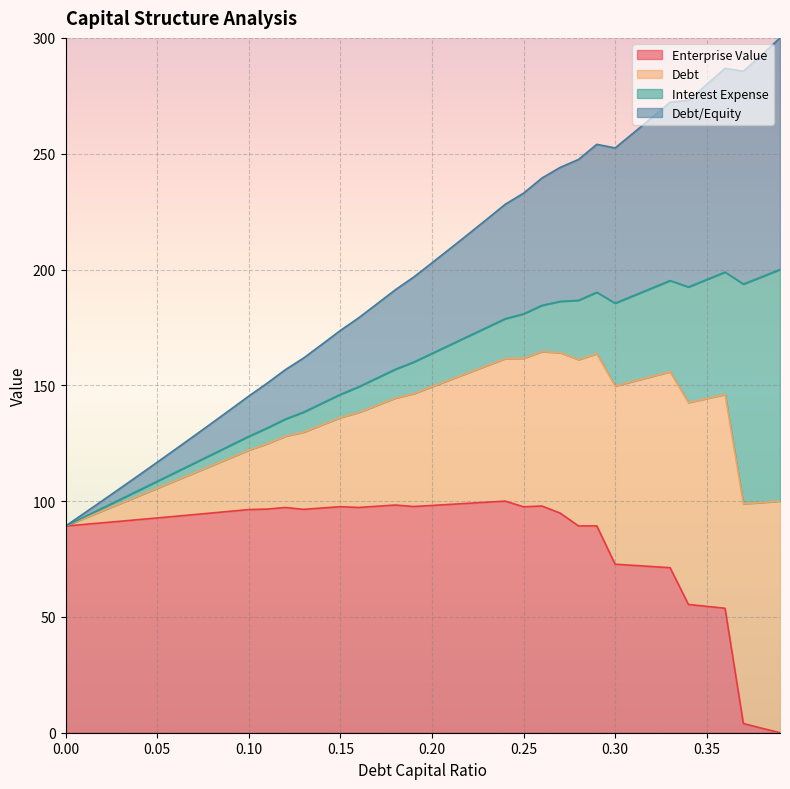

At how many categories does at least one series exceed 28?

40